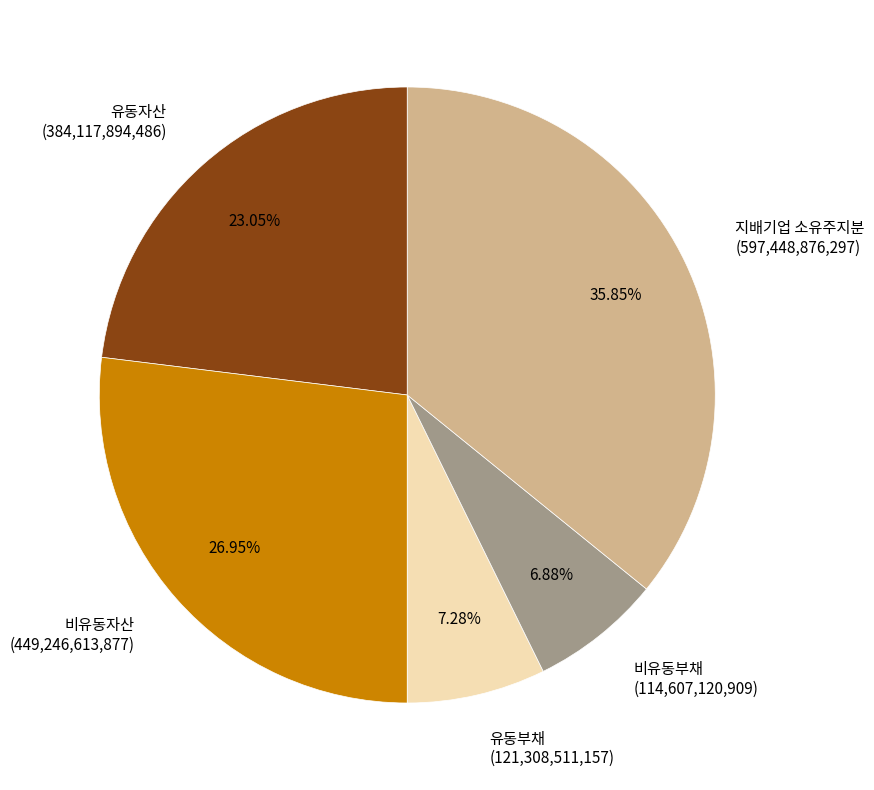

Do 지배기업 소유주지분 and 비유동부채 together represent more than half of the pie?

No